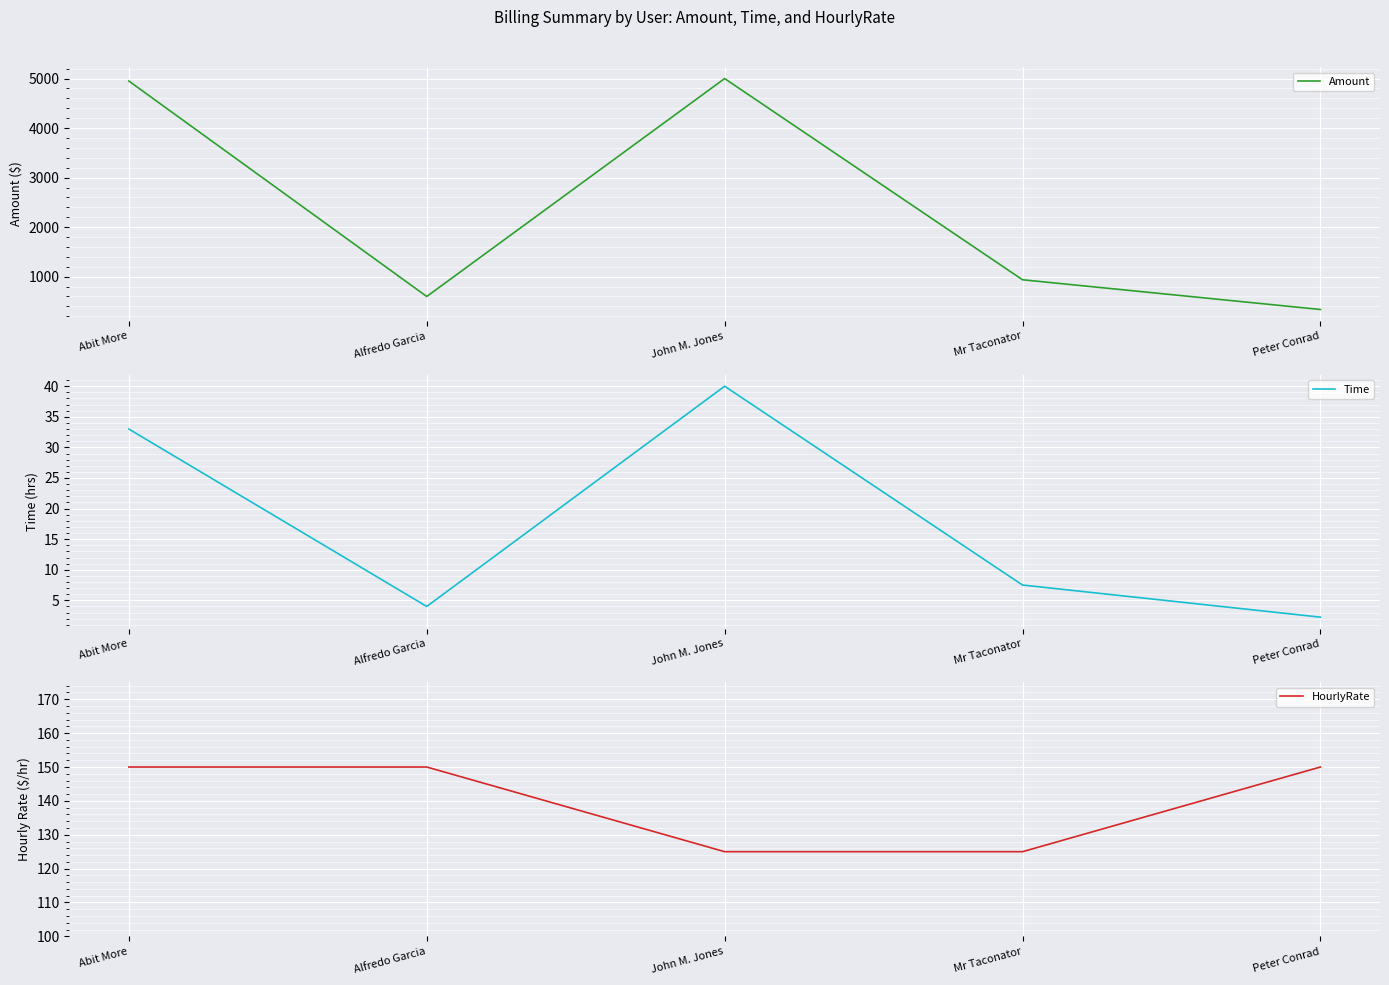

True or false: HourlyRate and Time cross at least once.

False